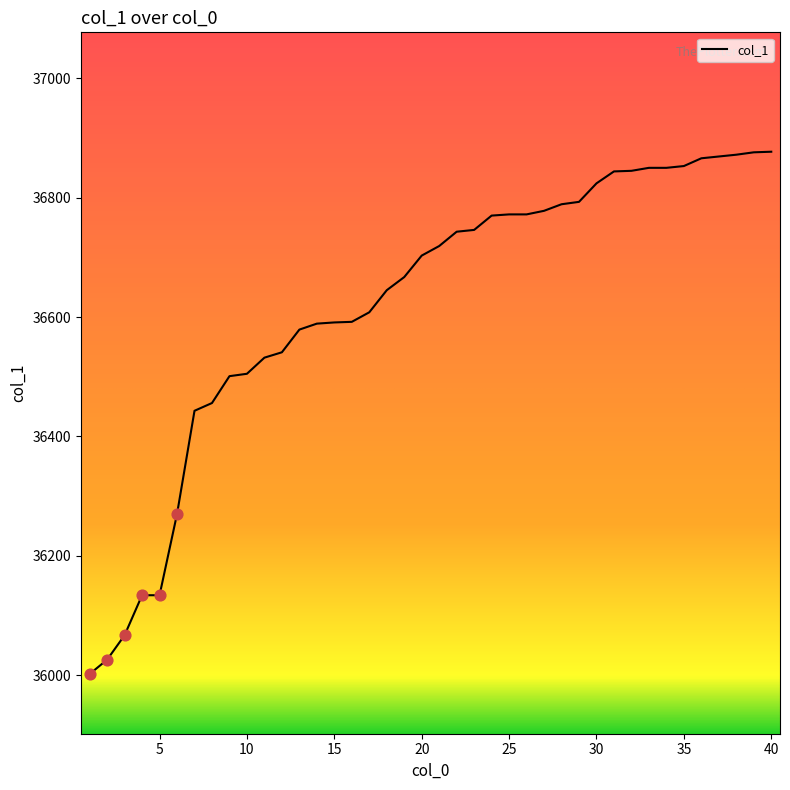

What is the difference between the maximum and minimum values?

875